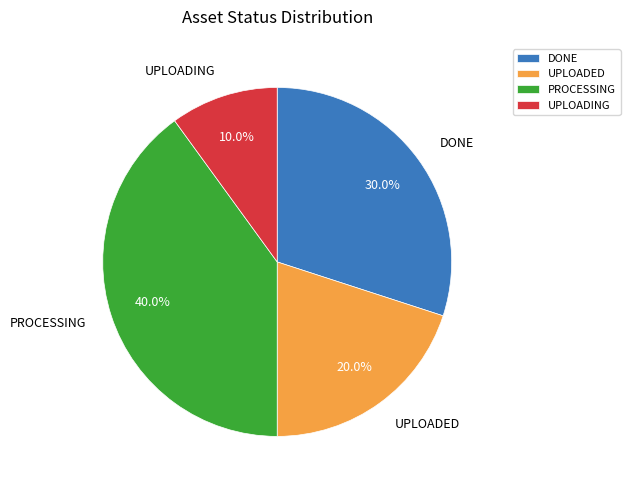

What percentage is NOT represented by DONE?

70.0%